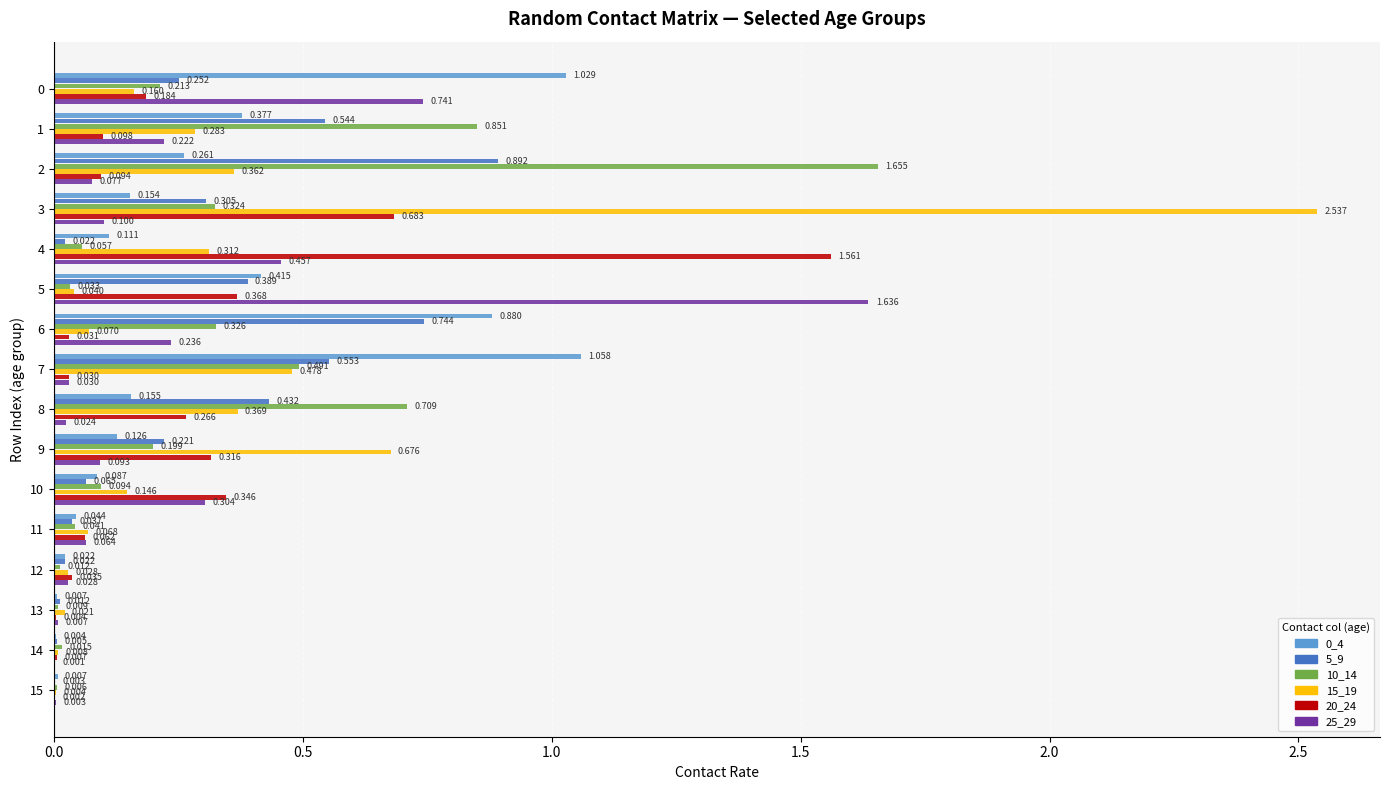

At how many categories does at least one series exceed 0?

16